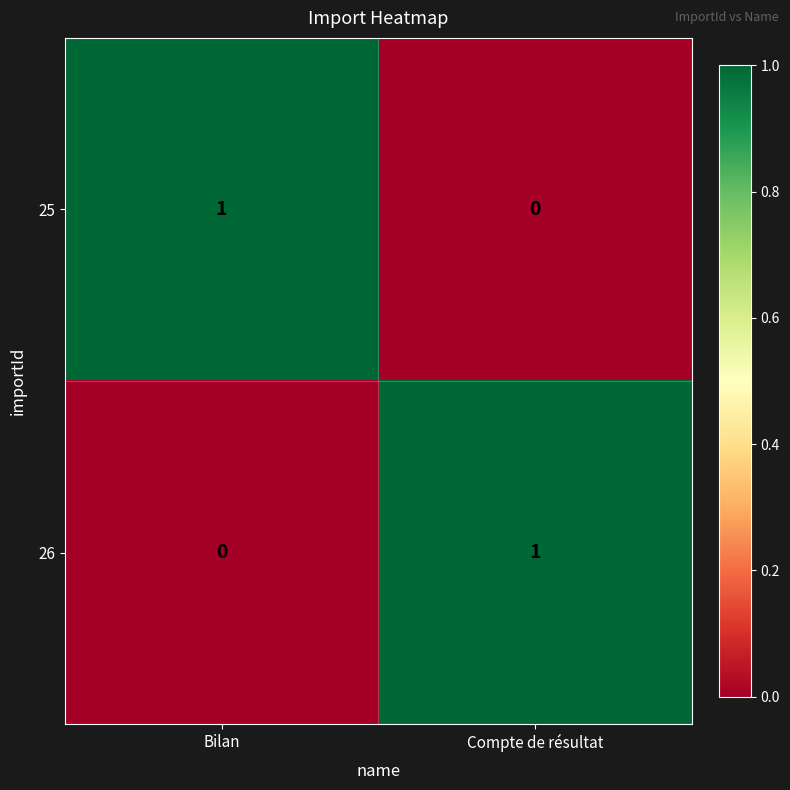

Rank the categories by 25 value from highest to lowest.

Bilan, Compte de résultat